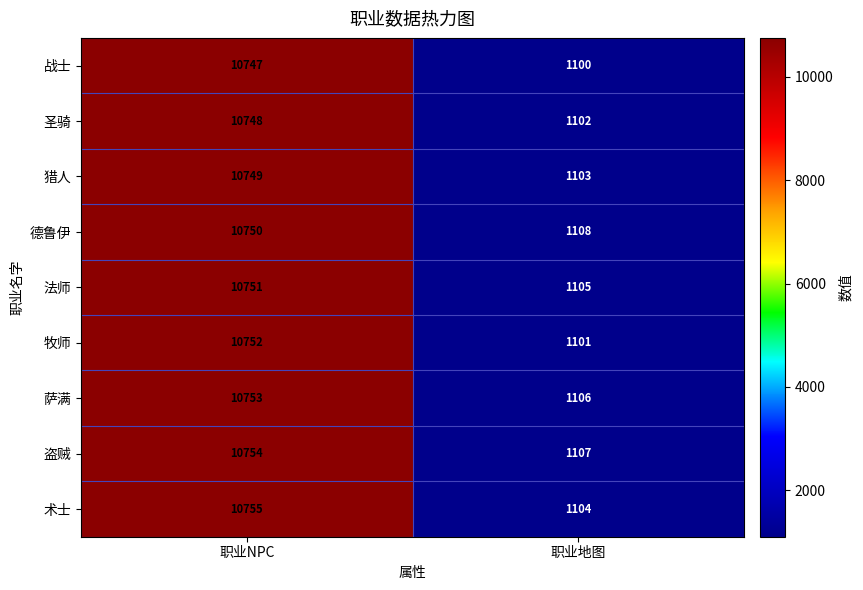

What is the spread (max minus min) of values at 职业地图?

8